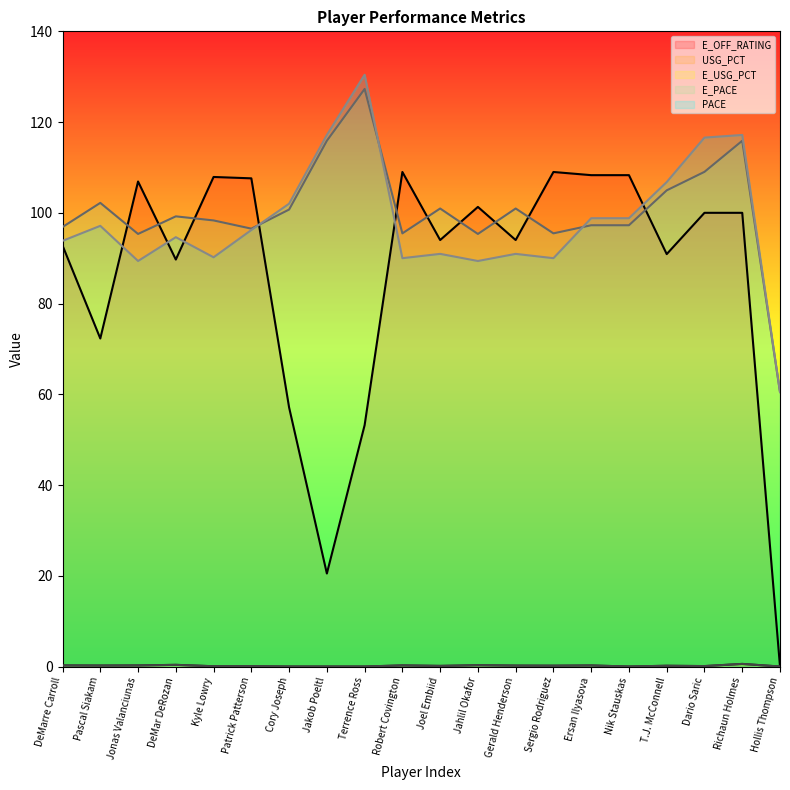

In PACE, how many points are higher than both neighbors (excluding endpoints)?

6